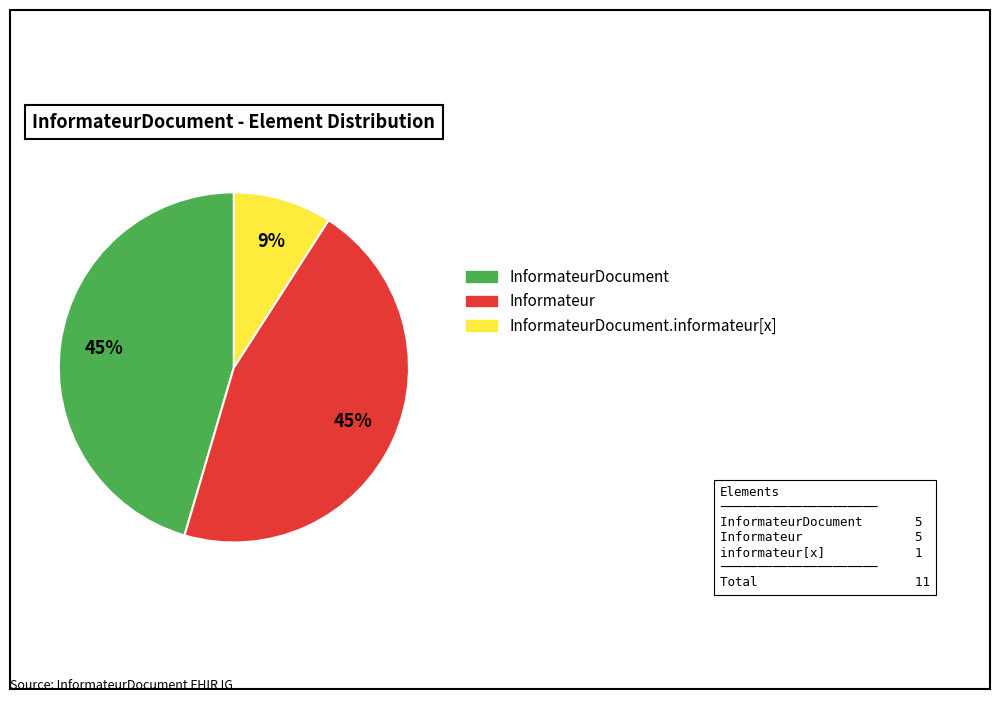

Count the number of slices in the pie.

3